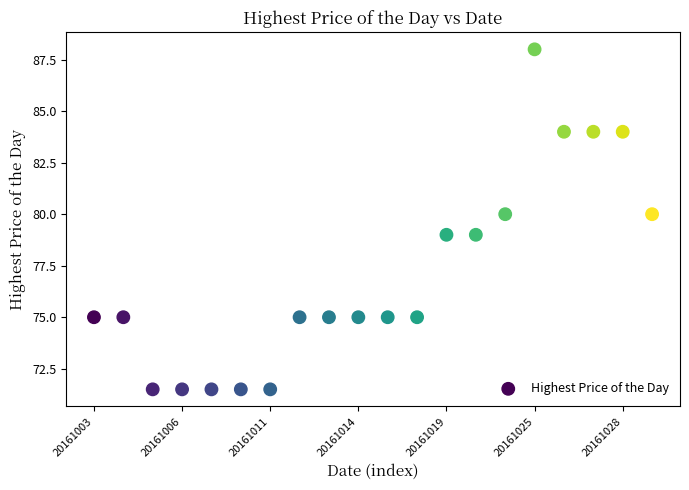

What is the range of Y values (max minus min)?

16.5